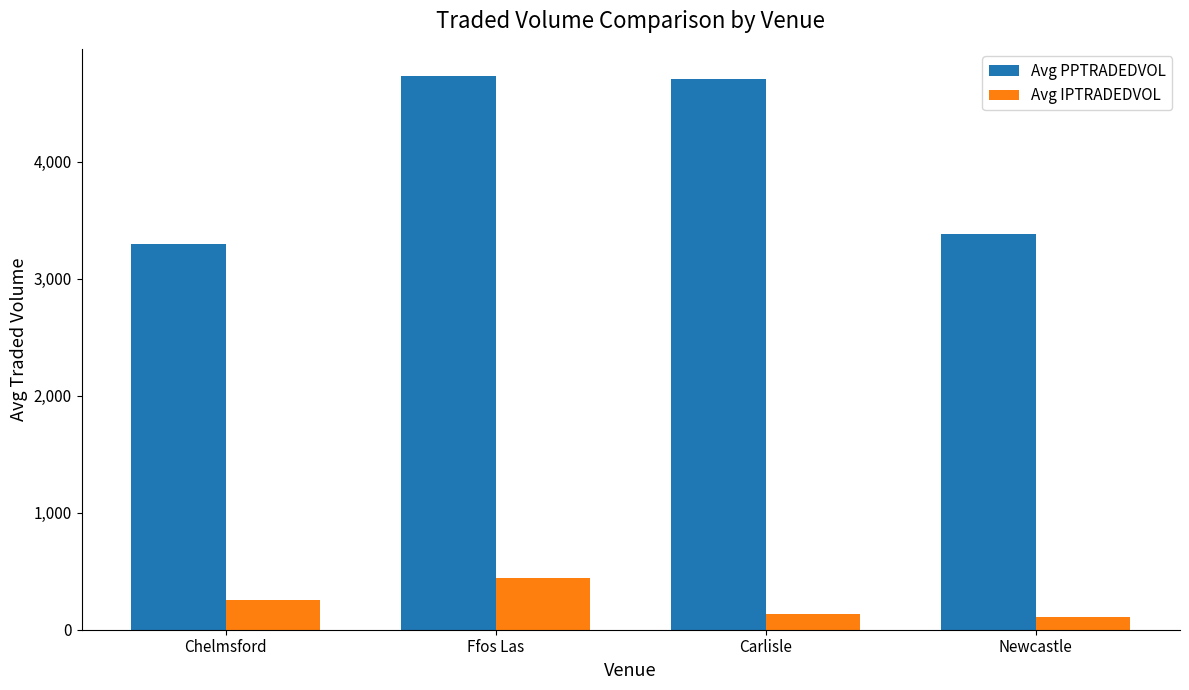

Read the Avg IPTRADEDVOL value at Newcastle.

111.3